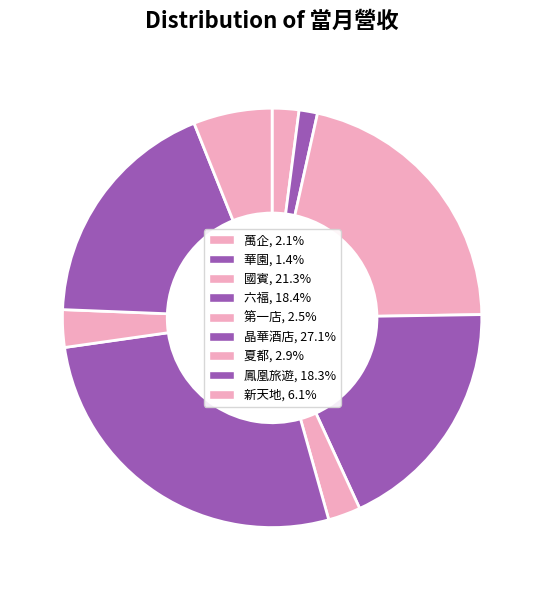

How many segments does this pie chart have?

9